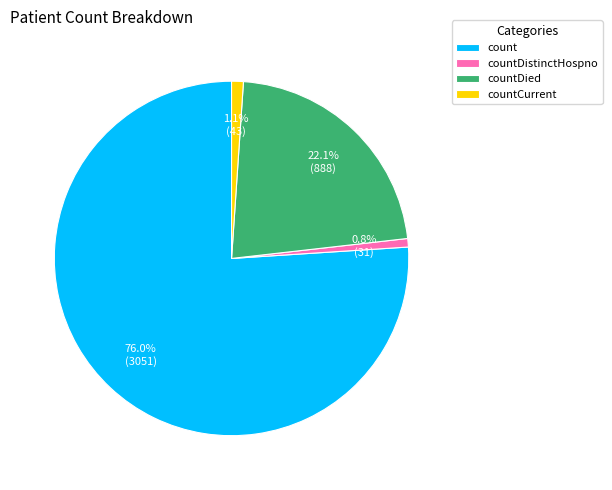

Which slice is the largest?

count